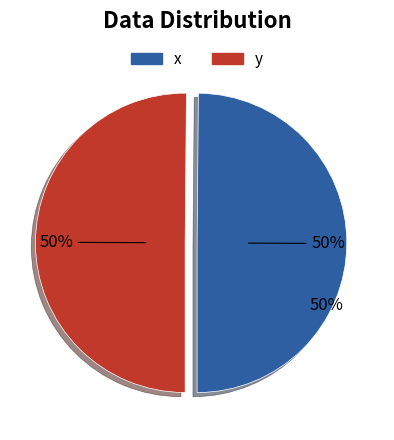

Which series has the largest range (max minus min)?

x